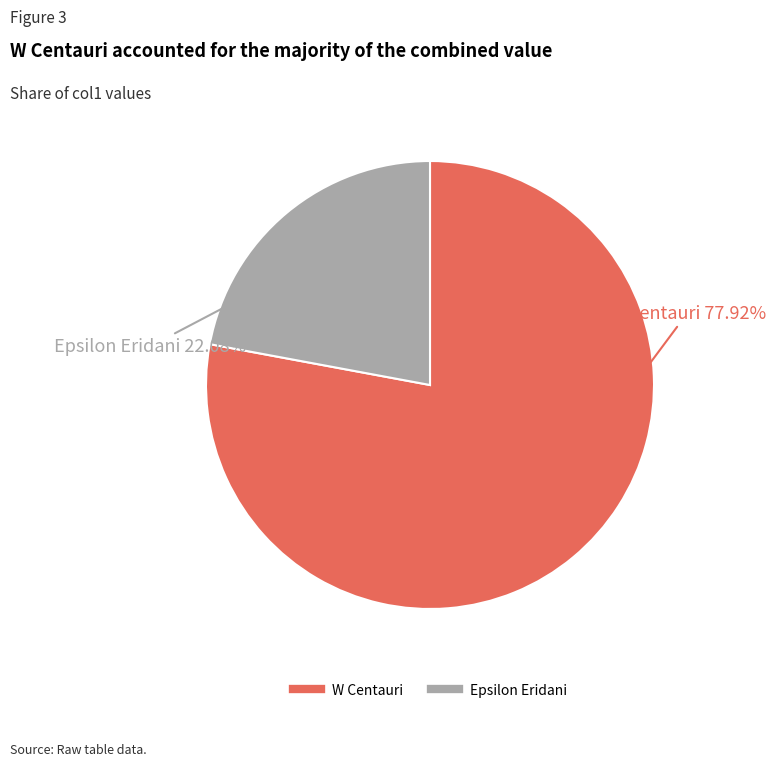

Is there a majority slice in this chart?

Yes